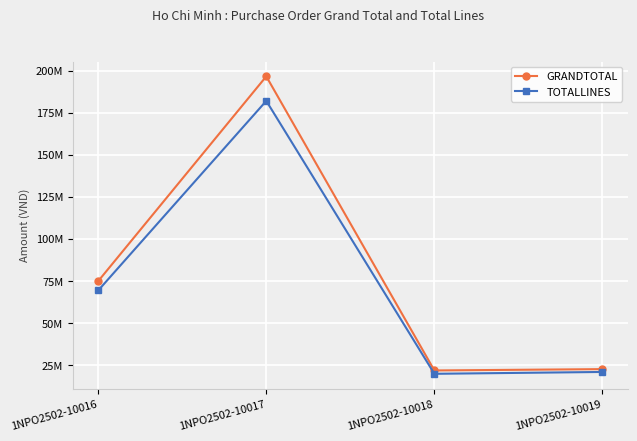

What are all the series names shown in the legend?

GRANDTOTAL, TOTALLINES